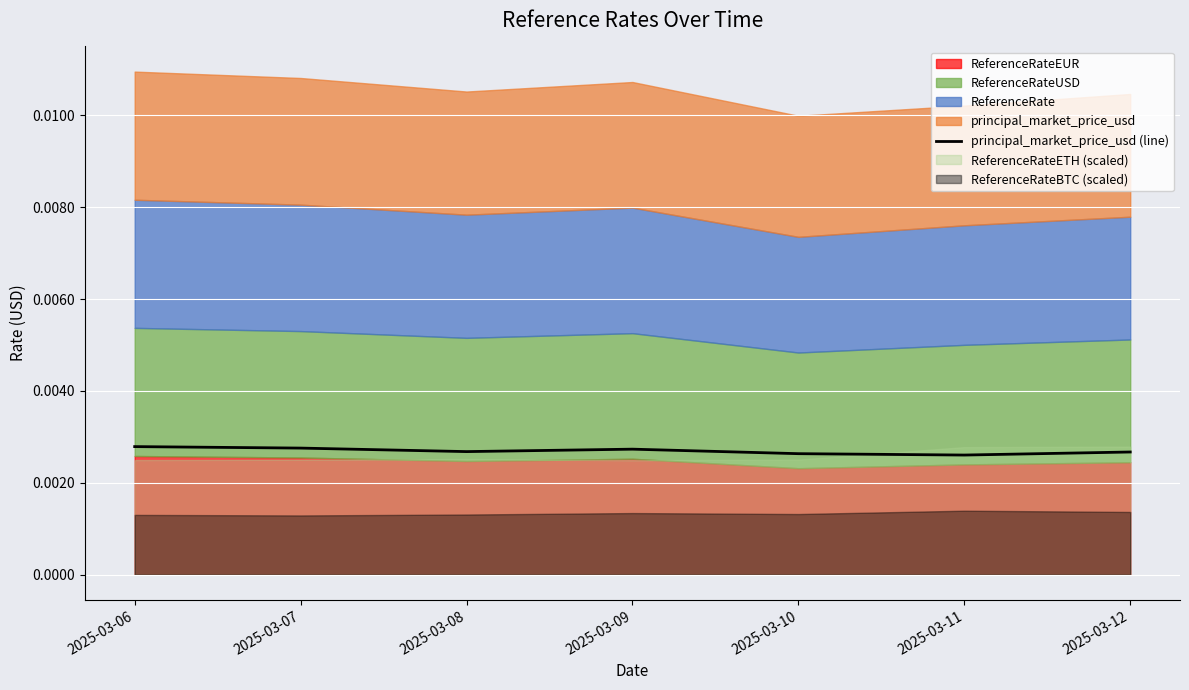

Does the chart display data point markers on the line(s)?

No